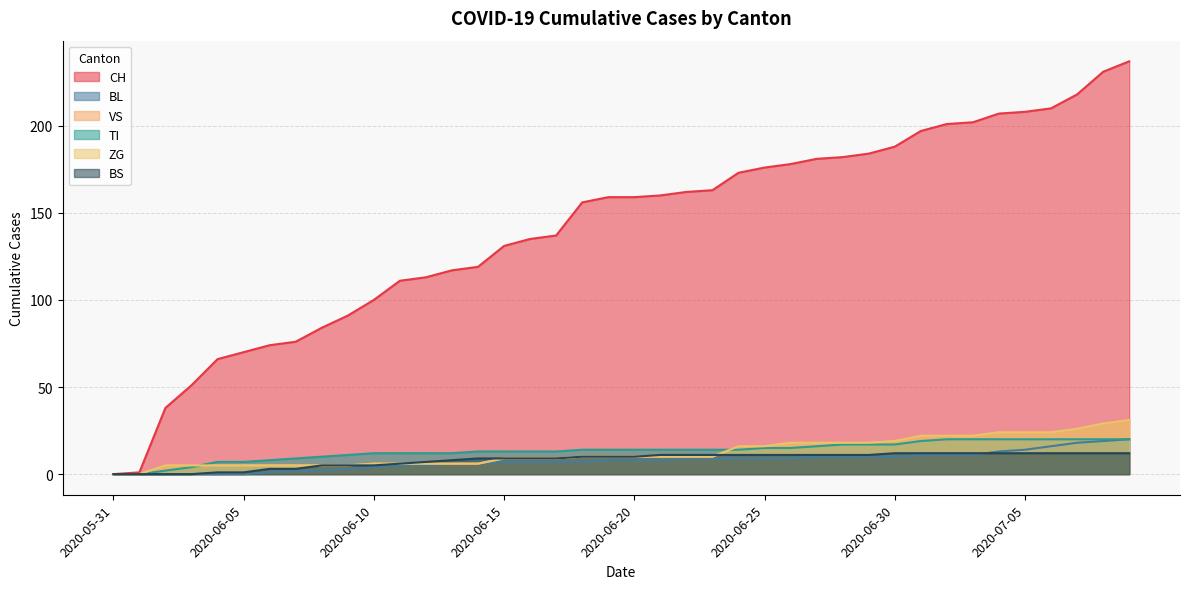

Which category has the highest value in the BL series?

2020-07-09